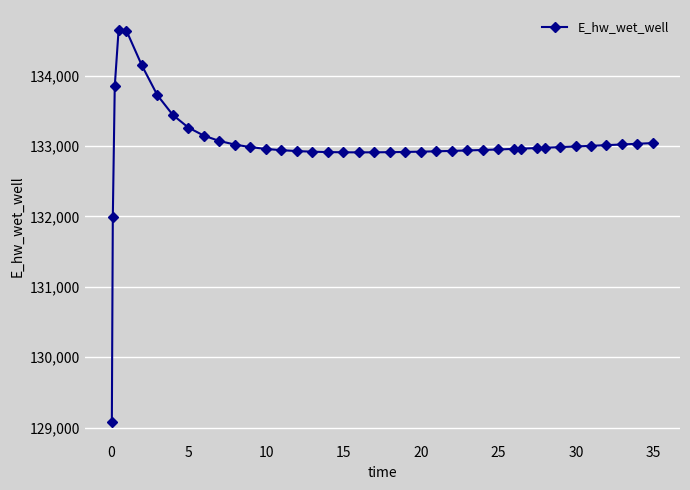

What is the sum of all values?

5320741.2